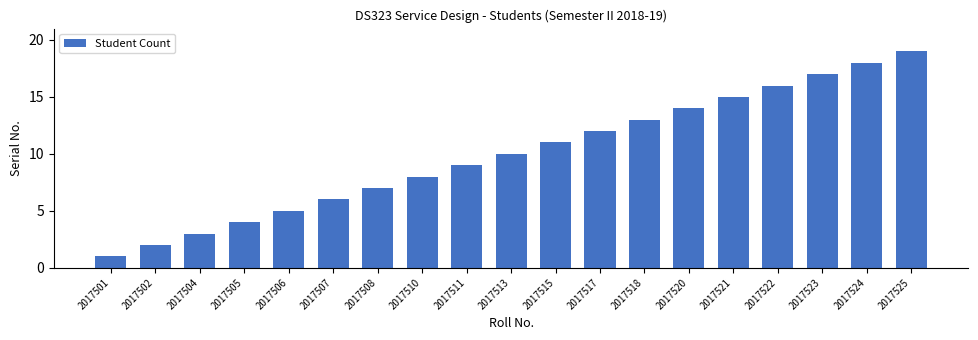

At which label is the value closest to 10?

2017513